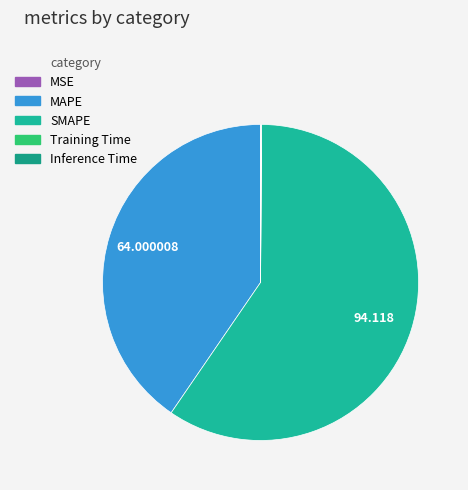

Which slice is the smallest?

MSE